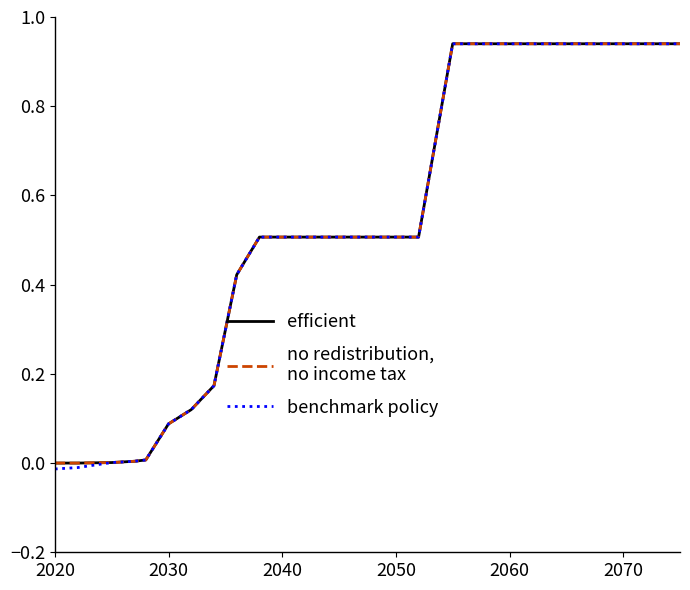

Does the chart have visible grid lines?

No